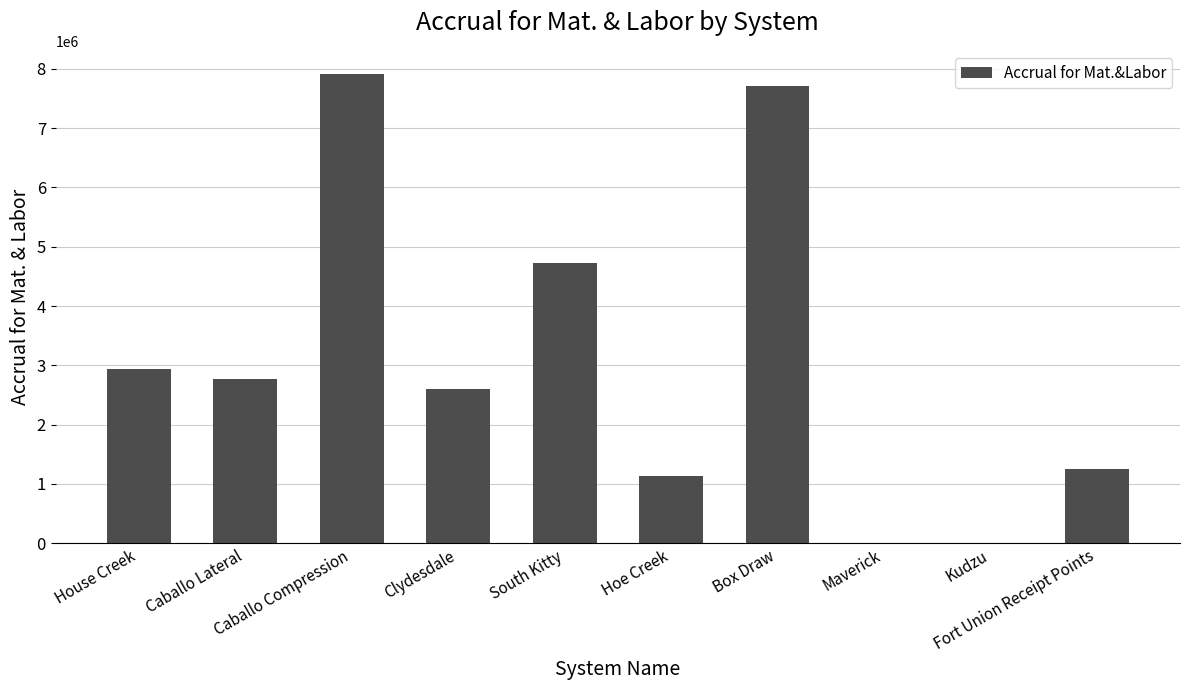

Are the bars grouped side by side (vs. stacked)?

No